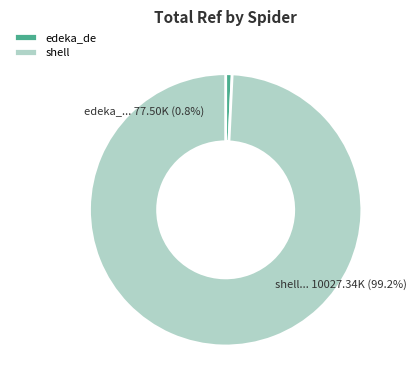

What is the change in value from edeka_de to shell?

+9949839